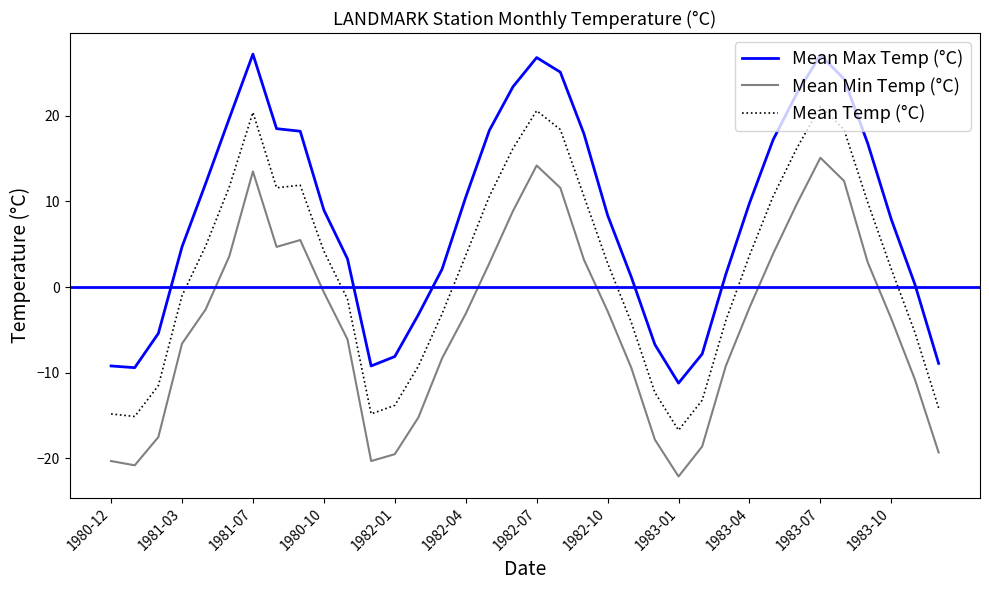

What is the minimum value shown in the chart?

-22.1